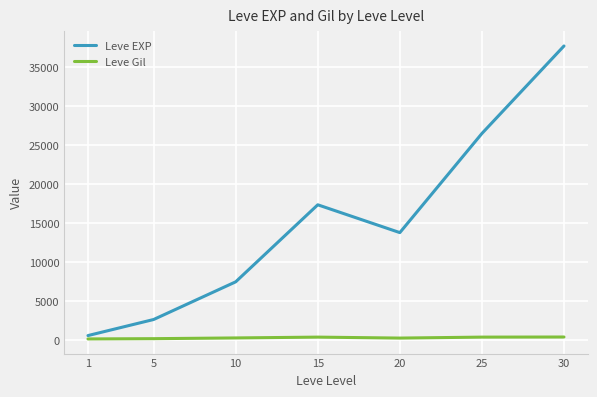

What is the sum of all Leve EXP values?

105883